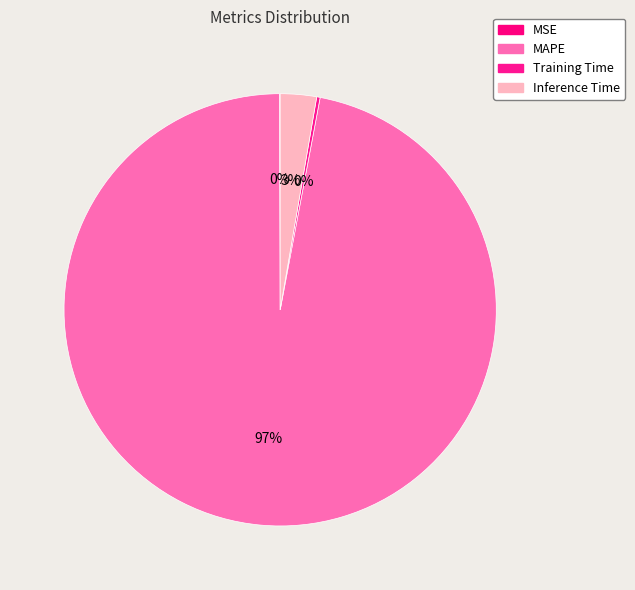

Rank the categories by value from lowest to highest.

MSE, Training Time, Inference Time, MAPE